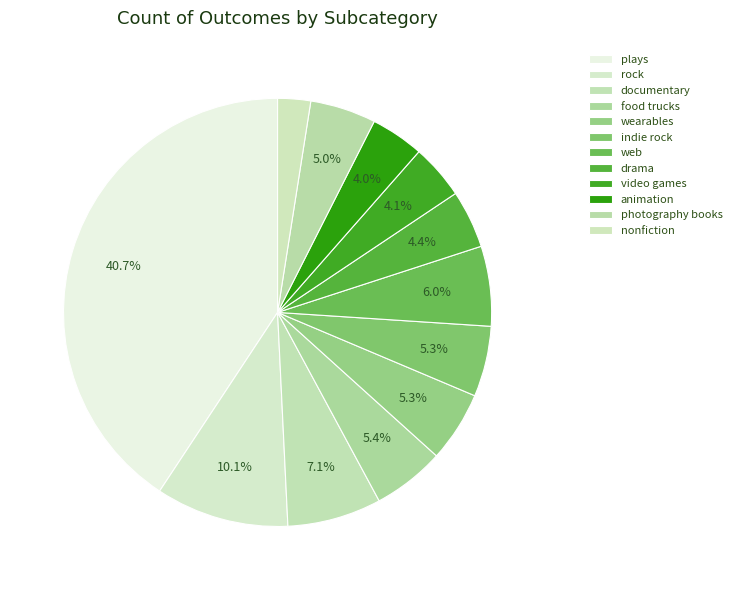

Is plays the majority of the pie?

No